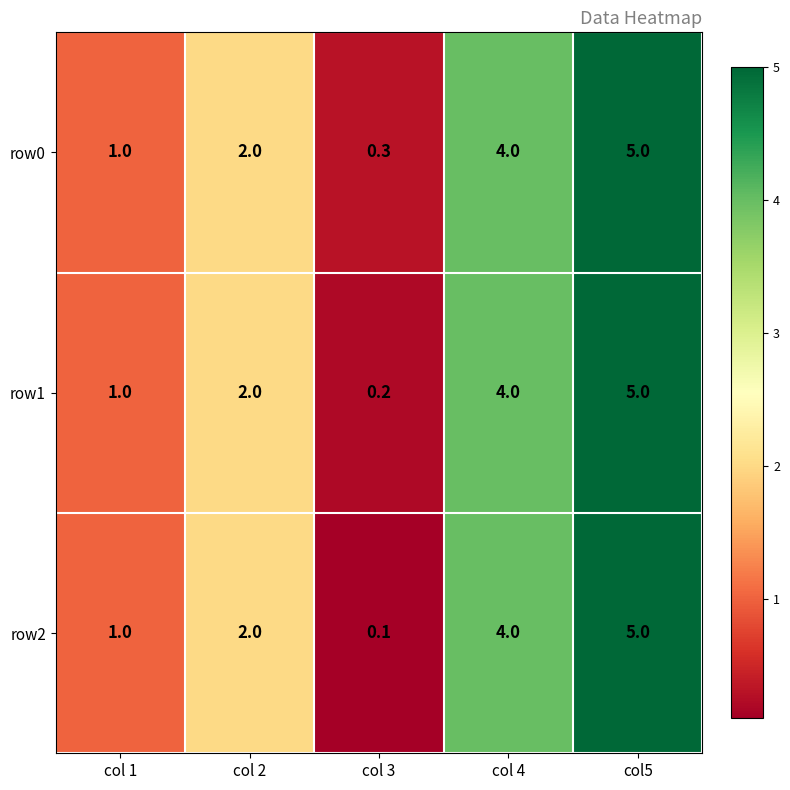

At which label is row1 closest to 2?

col 2